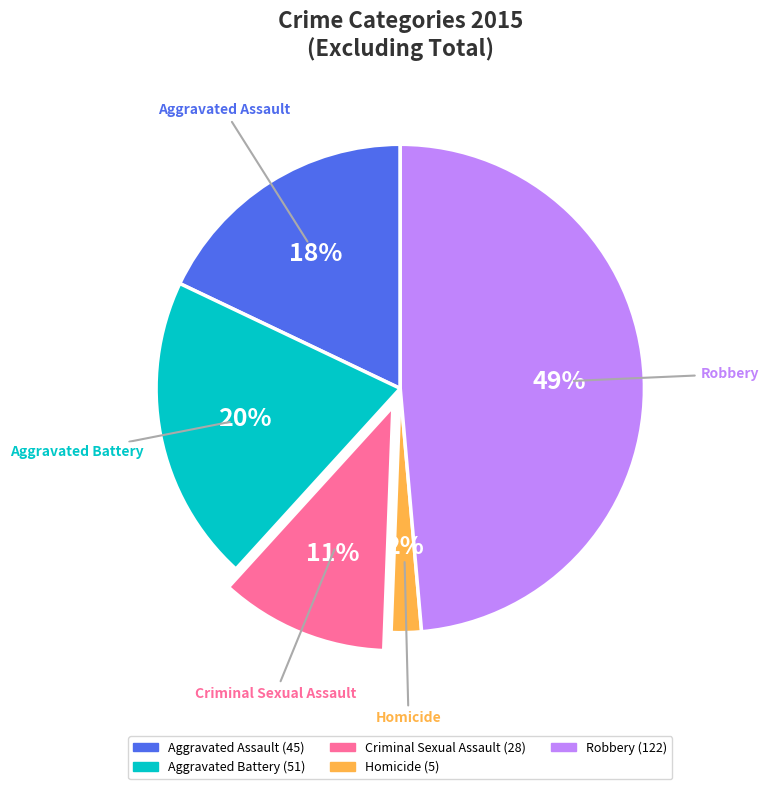

Count the number of slices in the pie.

5